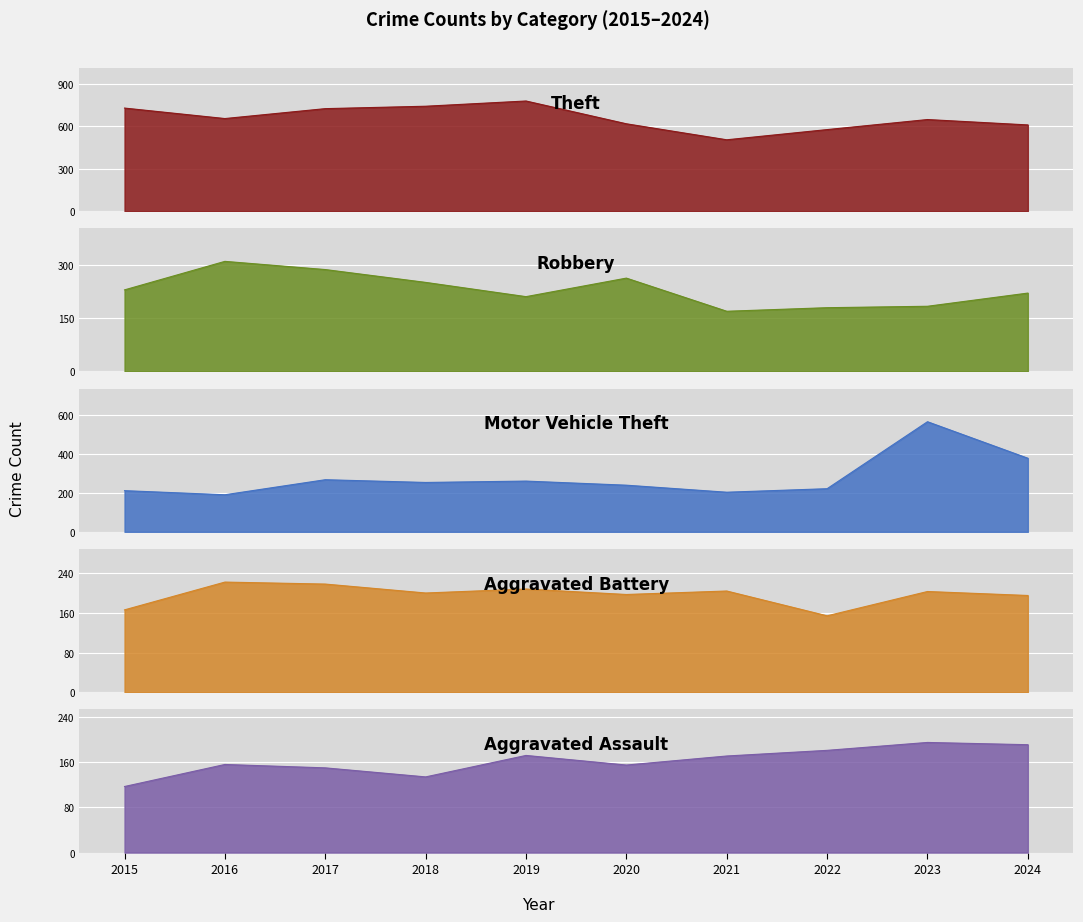

What is the minimum value for Robbery?

169